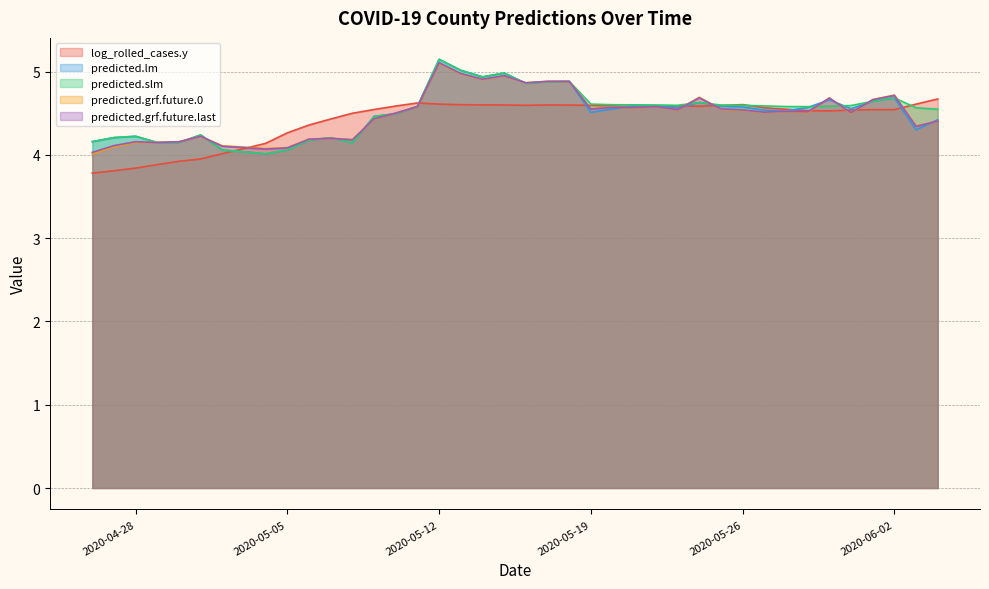

Between which two adjacent categories do predicted.lm and log_rolled_cases.y first intersect?

2020-05-02 and 2020-05-03